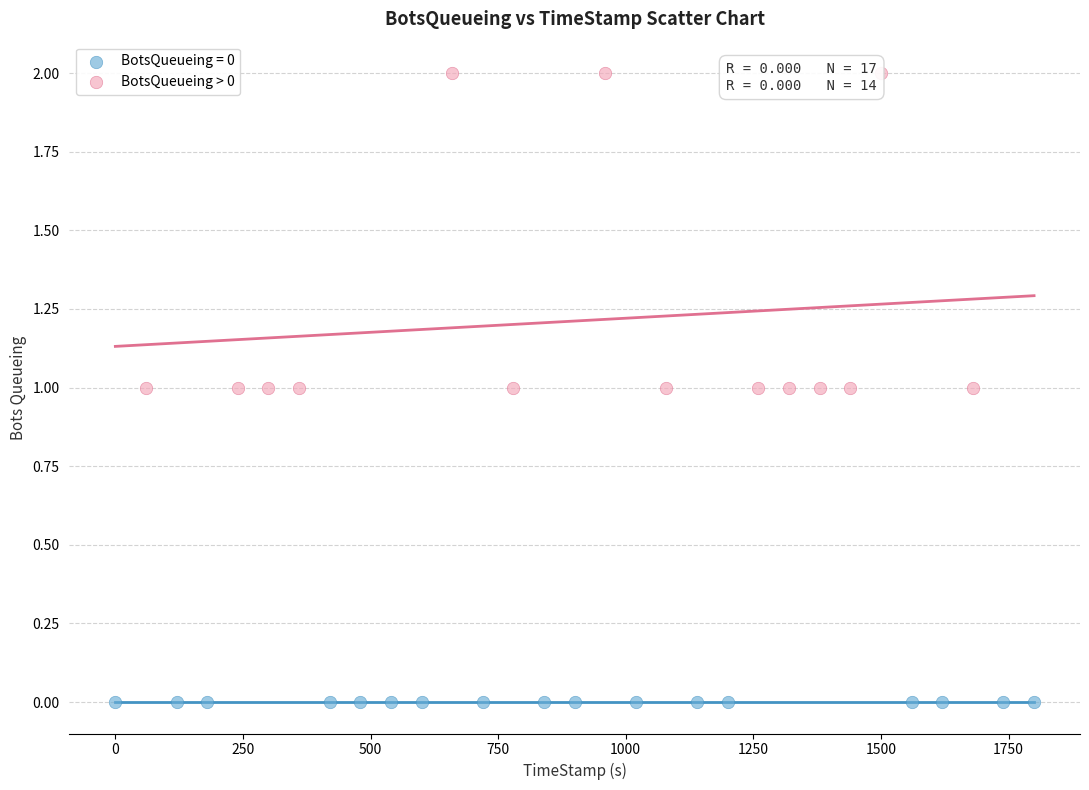

Which series contains the lowest Y value?

BotsQueueing = 0